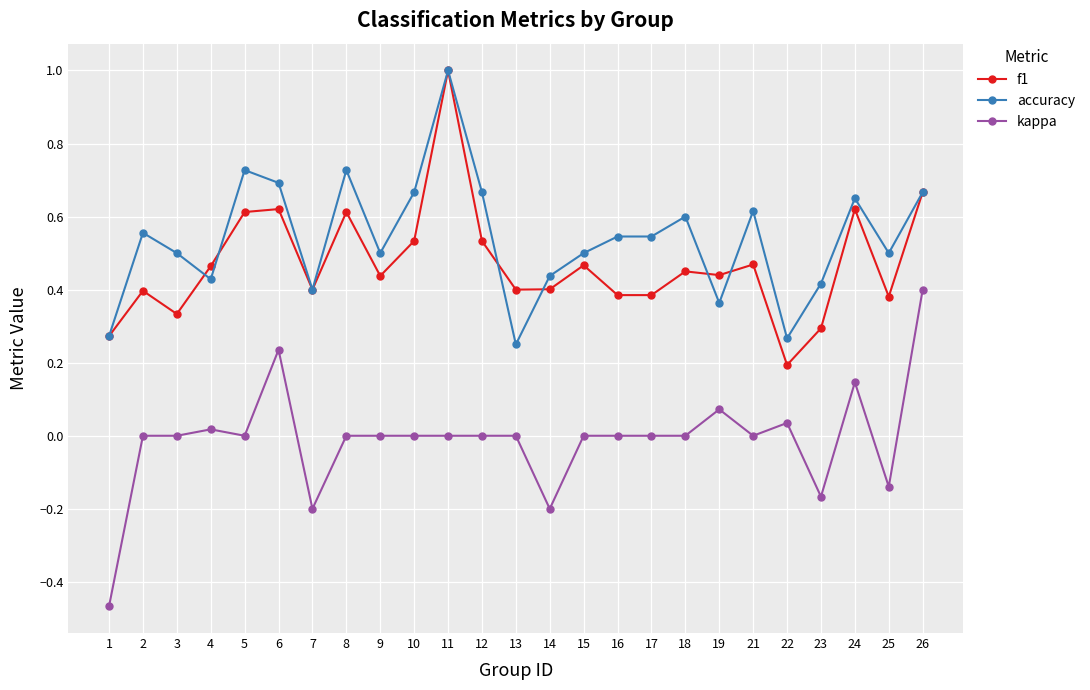

At which category is the sum across all series the highest?

11